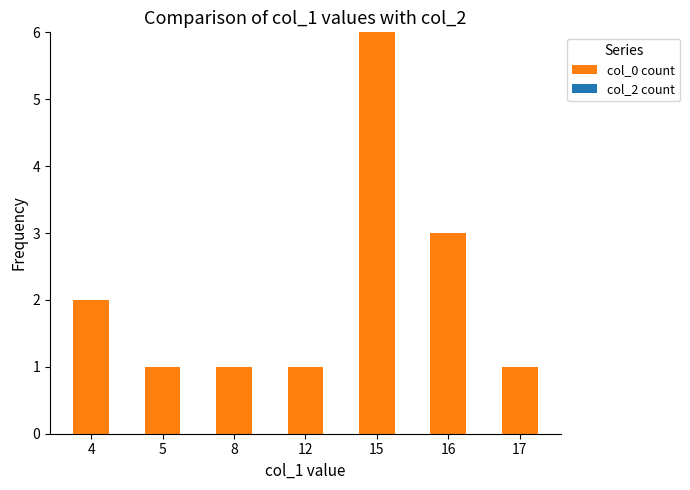

Between 15 and 12, which is larger?

15